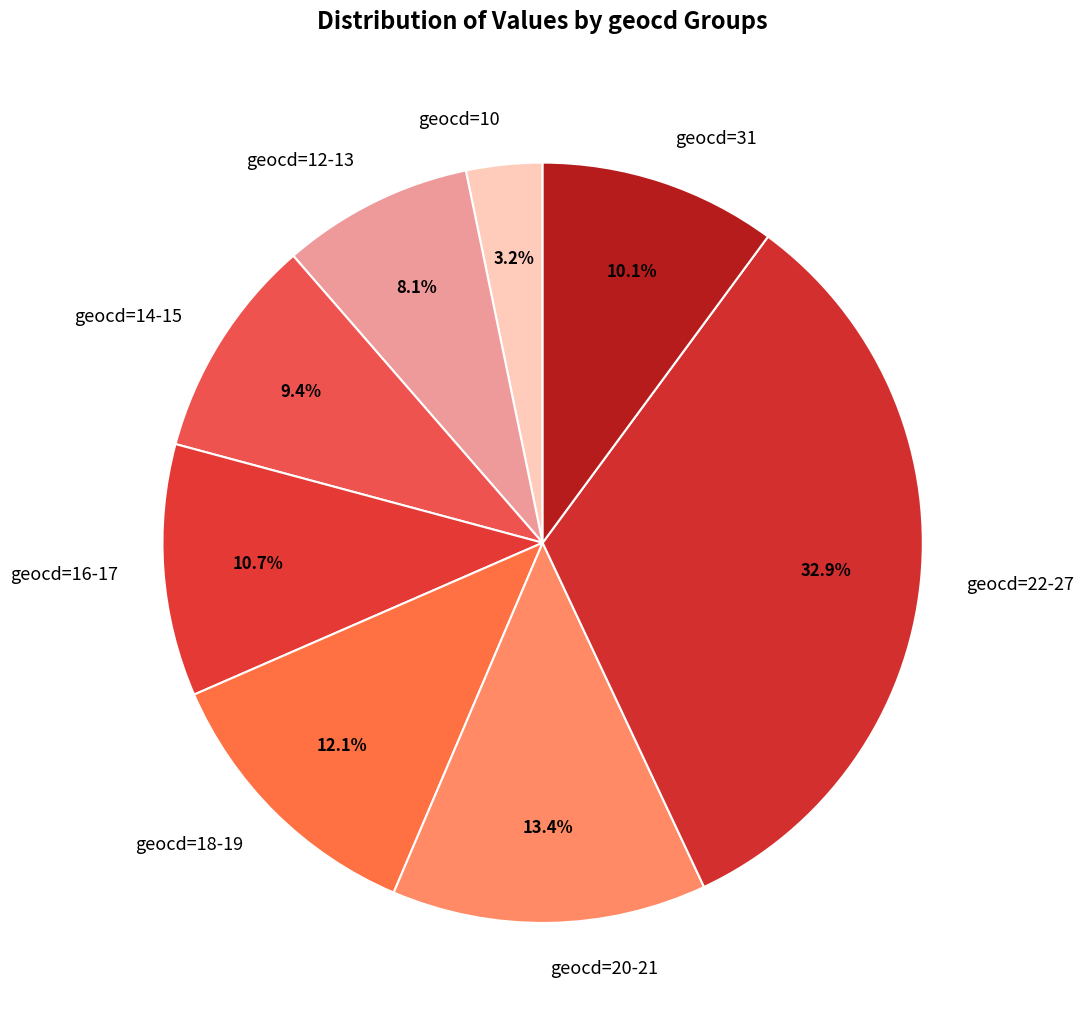

Which slice is the largest?

geocd=22-27